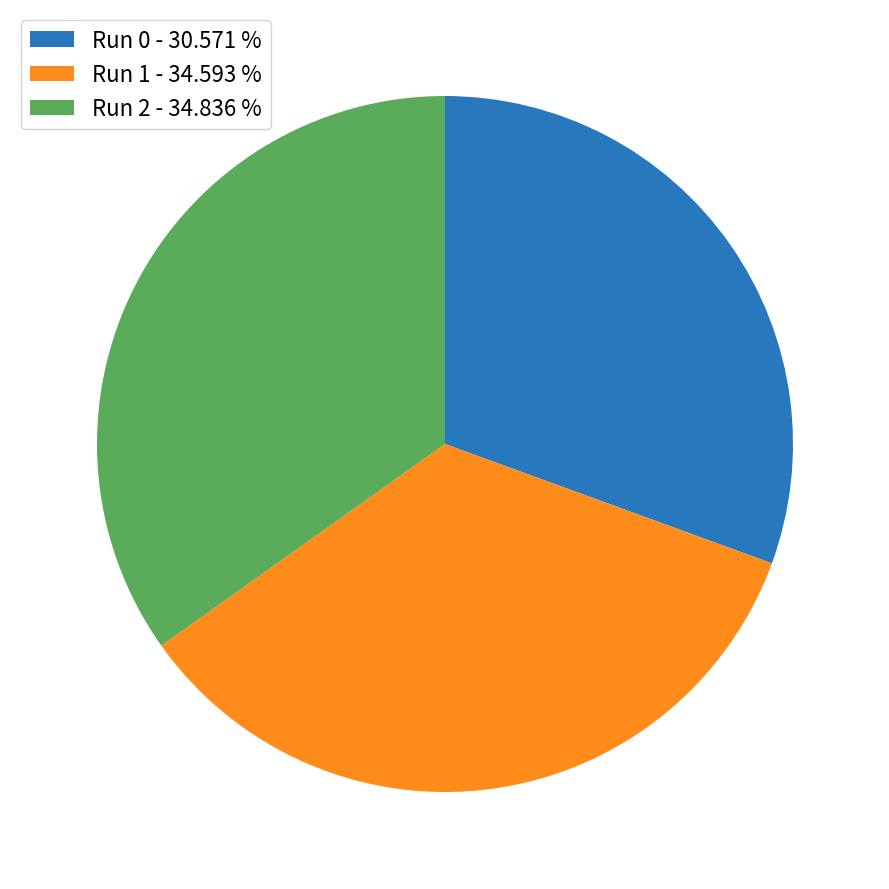

How many segments does this pie chart have?

3